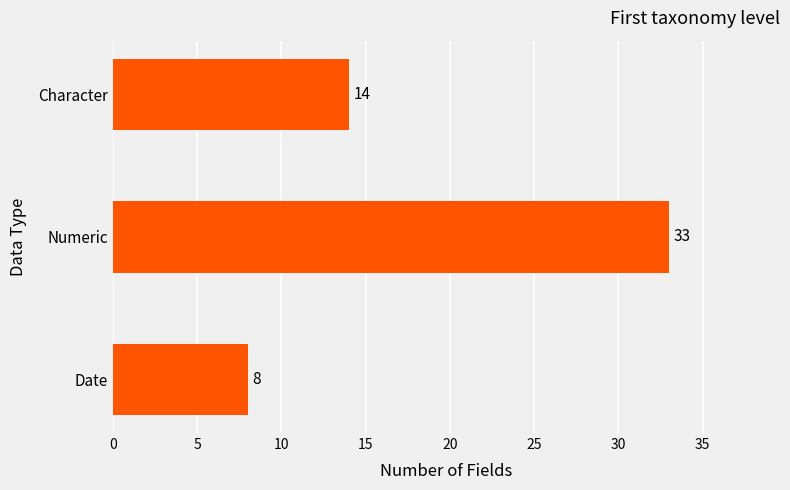

Between Character and Date, which is larger?

Character